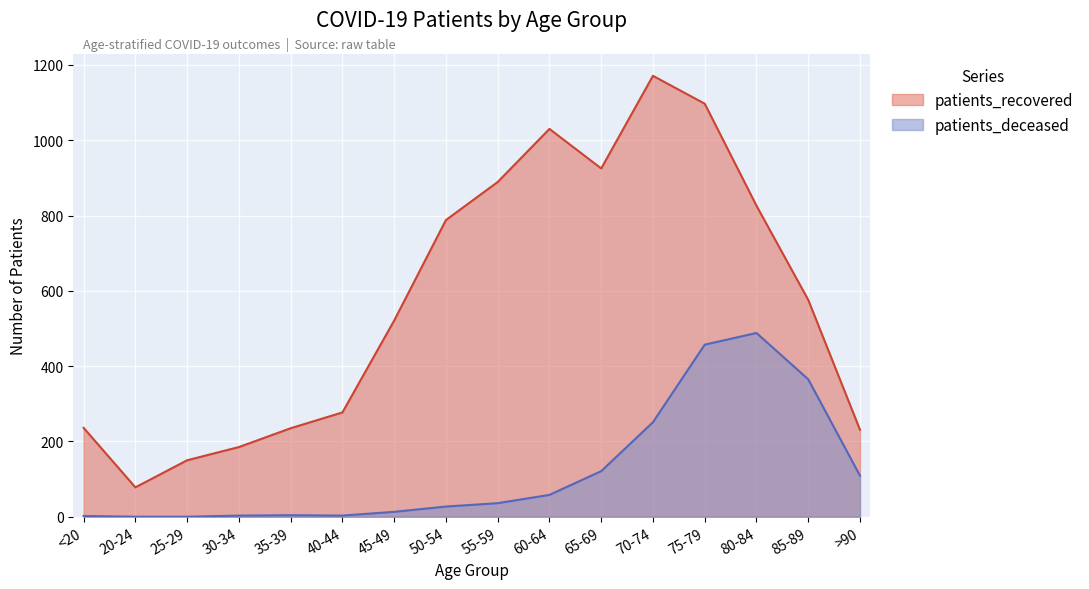

What is the value of the patients_recovered point at the 4th from the left?

185